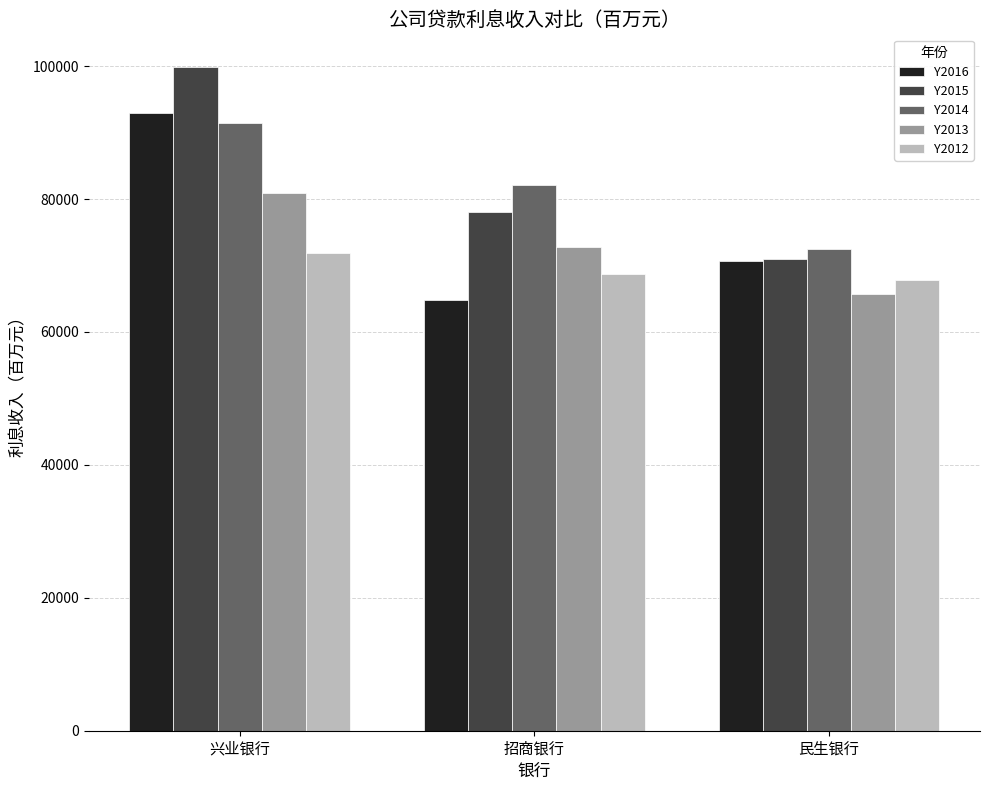

How many data points does each series have?

3